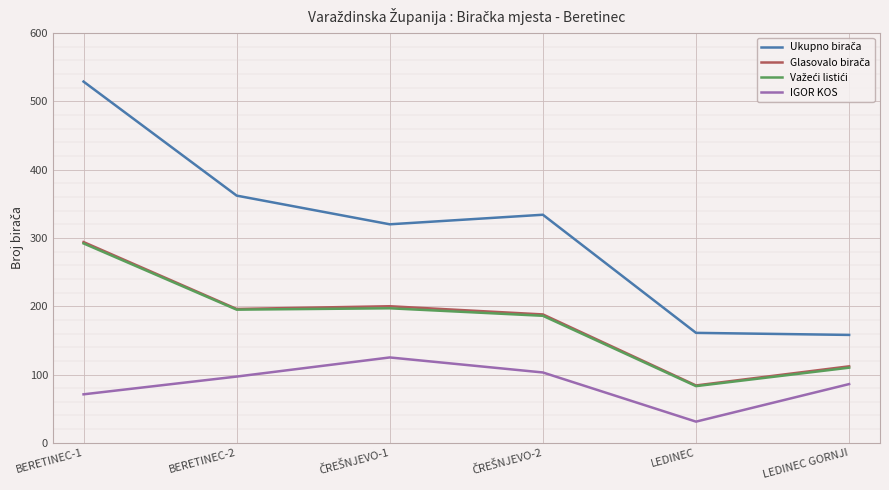

What is the minimum value shown in the chart?

31